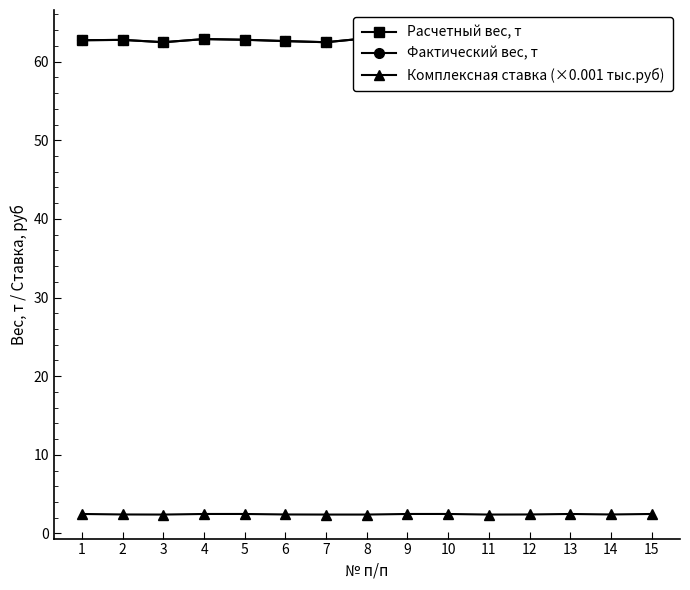

Between 11 and 4, which is larger?

4